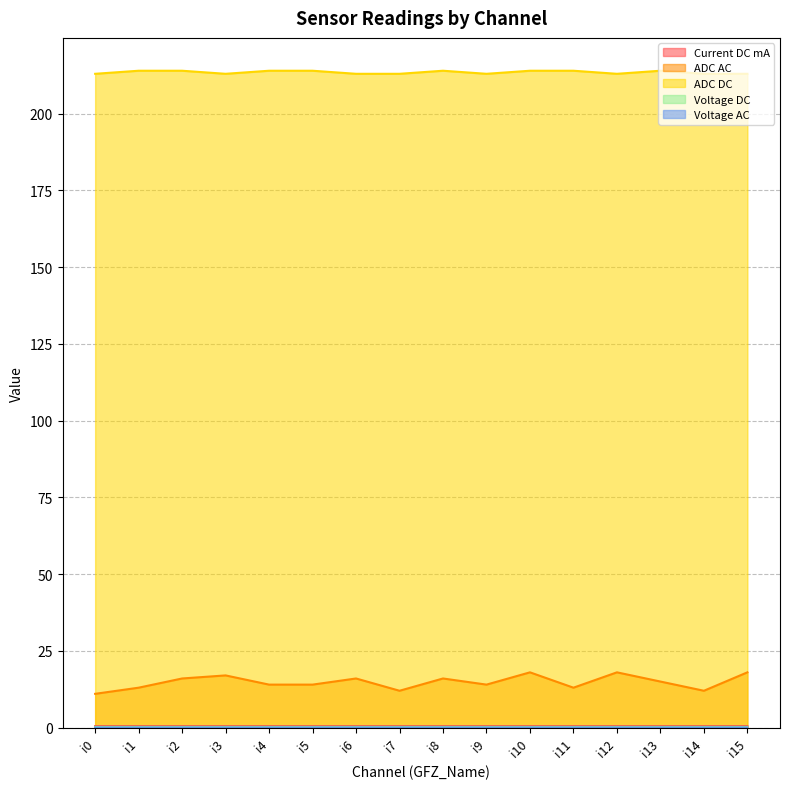

Rank the categories by Current DC mA value from lowest to highest.

i0, i3, i6, i7, i9, i12, i14, i15, i1, i2, i4, i5, i8, i10, i11, i13